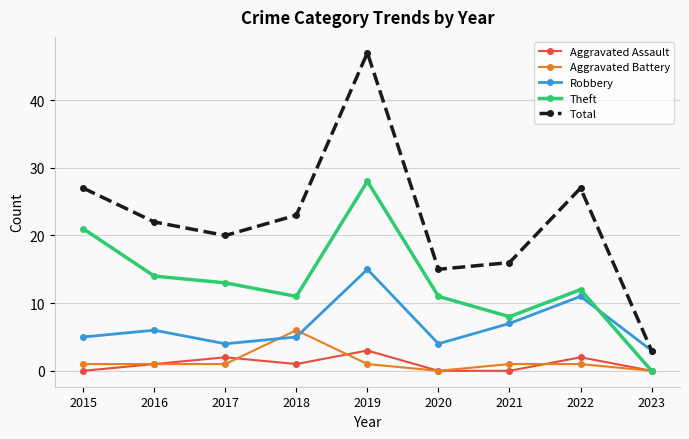

How many interior local peaks does the Total series have?

2